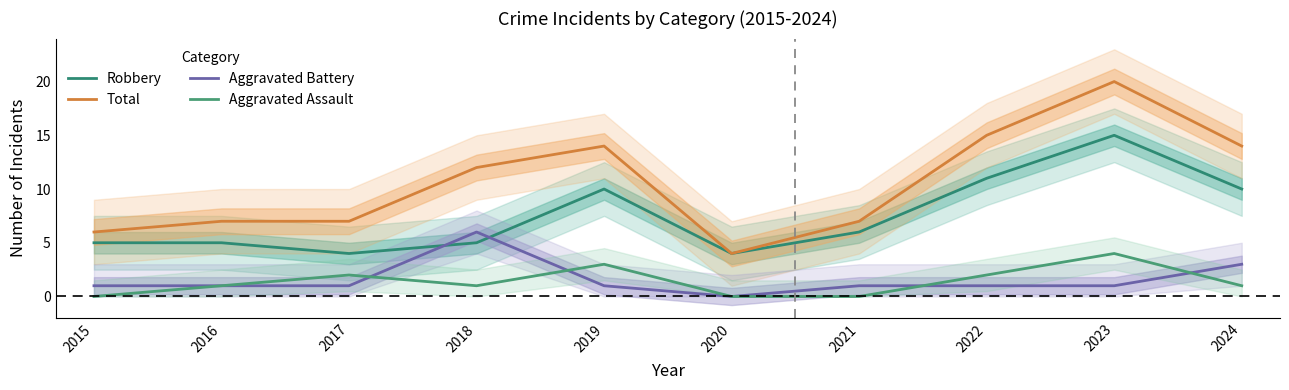

Does the chart display data point markers on the line(s)?

No